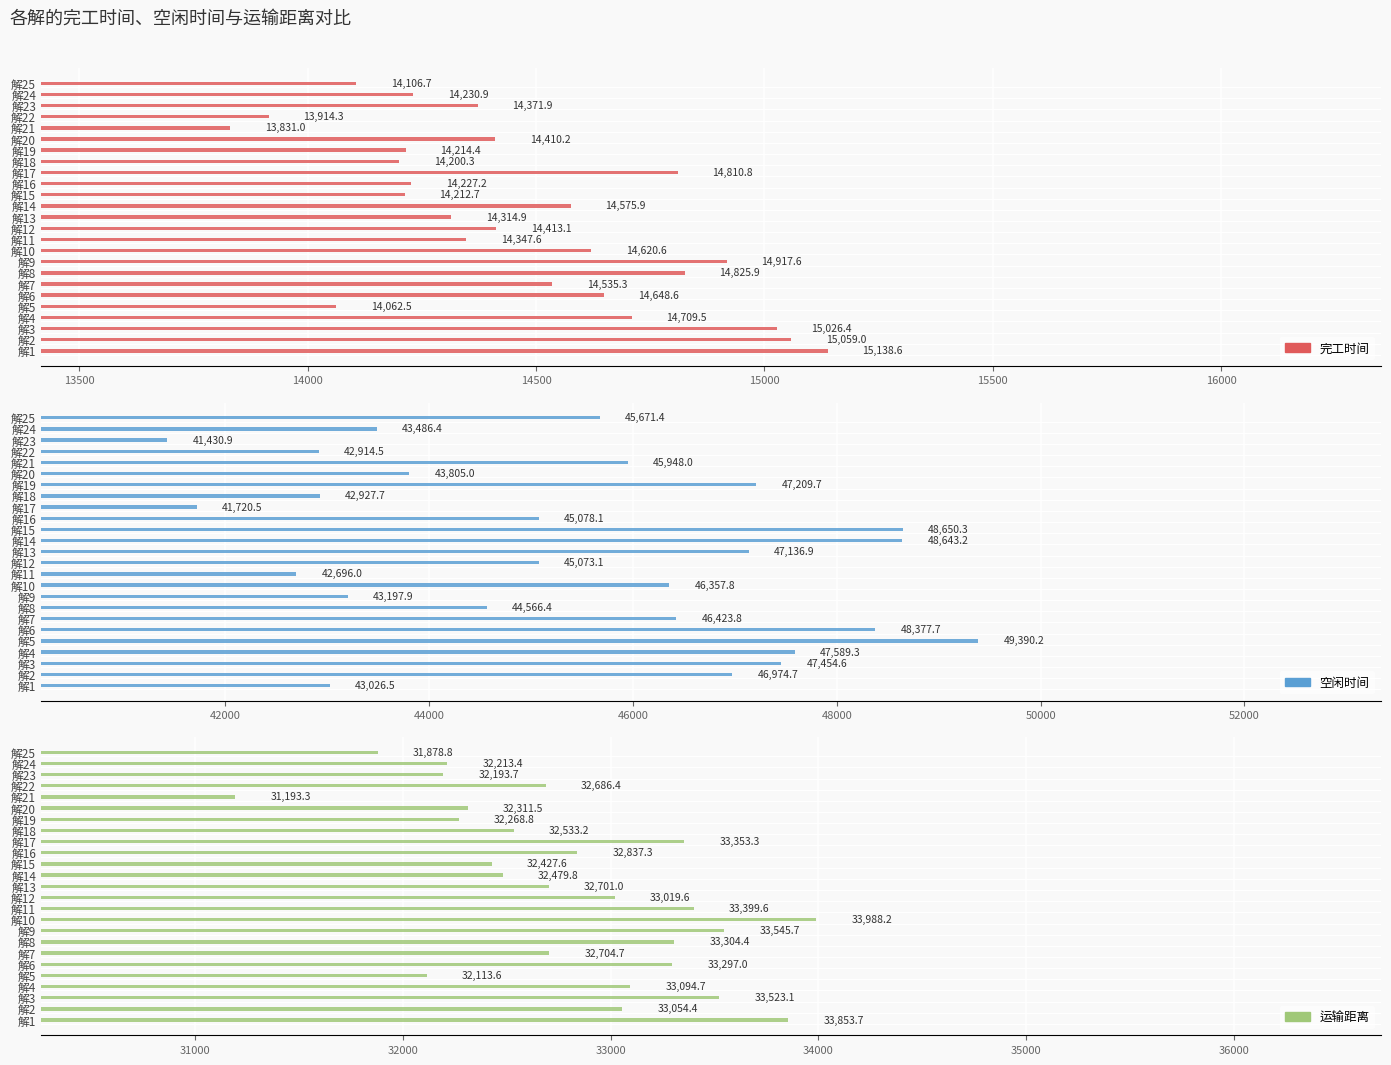

Reading left to right, list all the values displayed in this chart.

完工时间: 15138.6	15059.0	15026.4	14709.5	14062.5	14648.6	14535.3	14825.9	14917.6	14620.6	14347.6	14413.1	14314.9	14575.9	14212.7	14227.2	14810.8	14200.3	14214.4	14410.2	13831.0	13914.3	14371.9	14230.9	14106.7
空闲时间: 43026.5	46974.7	47454.6	47589.3	49390.2	48377.7	46423.8	44566.4	43197.9	46357.8	42696.0	45073.1	47136.9	48643.2	48650.3	45078.1	41720.5	42927.7	47209.7	43805.0	45948.0	42914.5	41430.9	43486.4	45671.4
运输距离: 33853.7	33054.4	33523.1	33094.7	32113.6	33297.0	32704.7	33304.4	33545.7	33988.2	33399.6	33019.6	32701.0	32479.8	32427.6	32837.3	33353.3	32533.2	32268.8	32311.5	31193.3	32686.4	32193.7	32213.4	31878.8